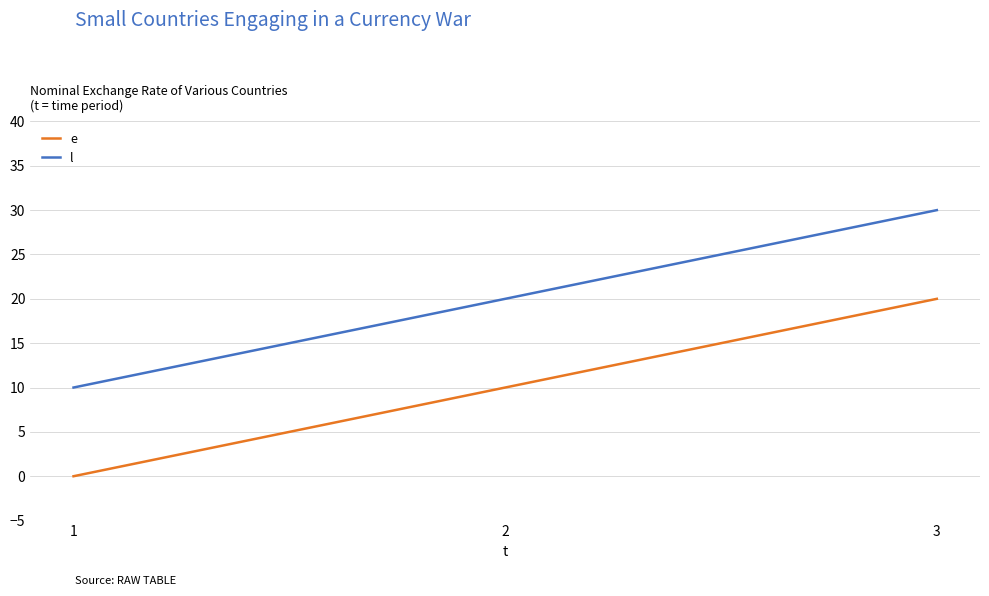

Which series has the largest total across all categories?

l